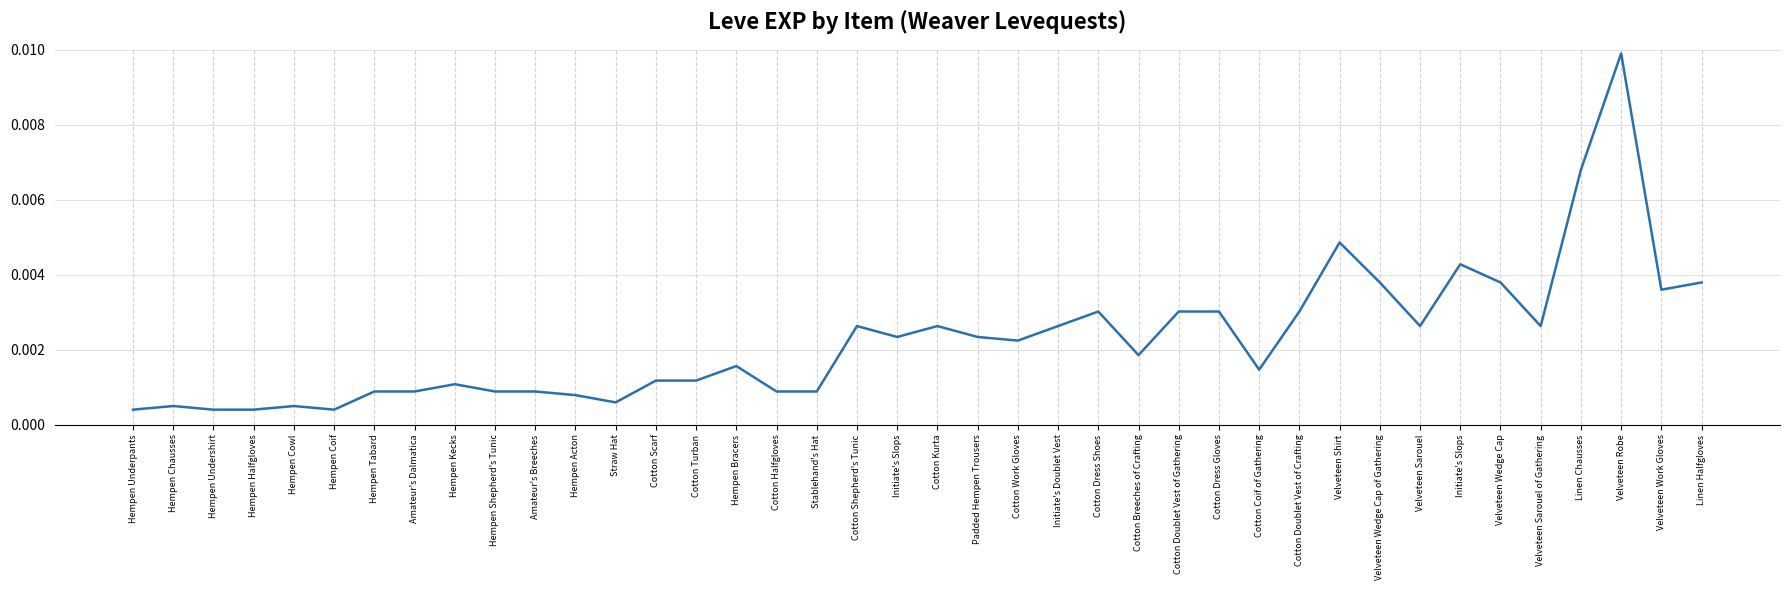

How many interior local valleys (lower than both neighbors) does the data have?

9